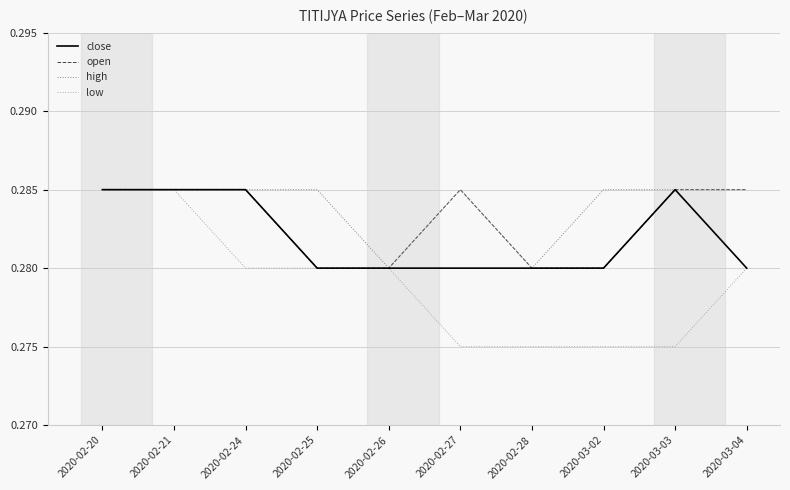

What are all the series names shown in the legend?

close, open, high, low